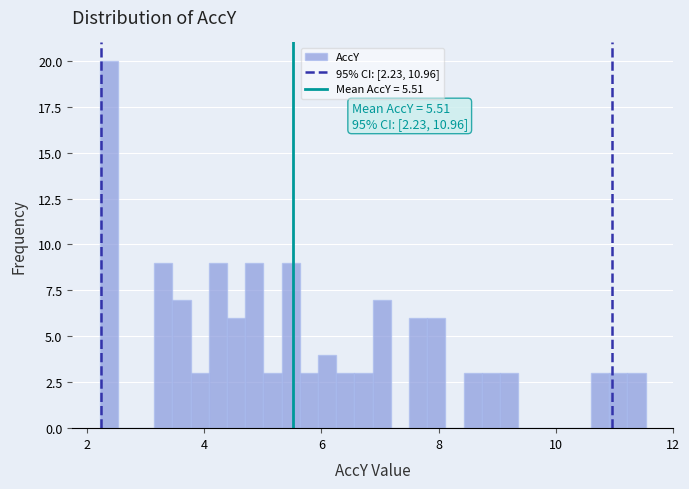

Around what value on the x-axis is the tallest bar? Give the approximate position of its centre, as read against the axis.

2.4